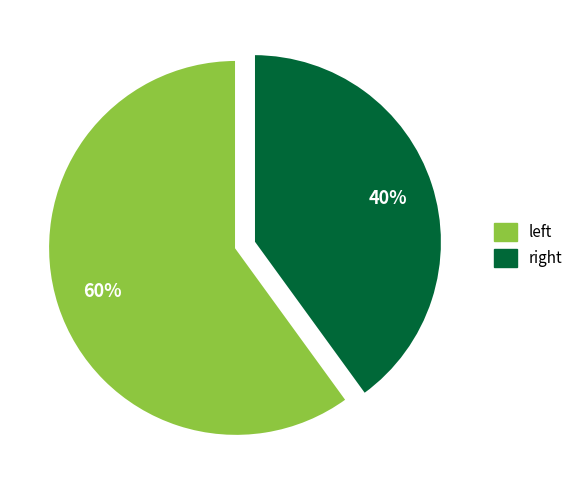

Rank the categories by value from highest to lowest.

left, right